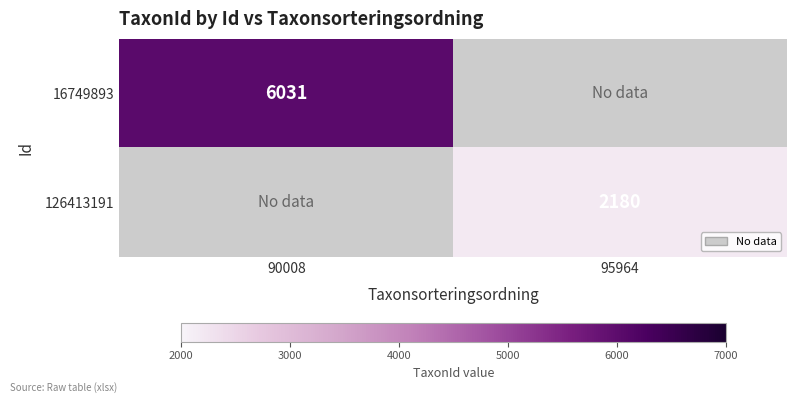

How many categories are shown in the chart?

2